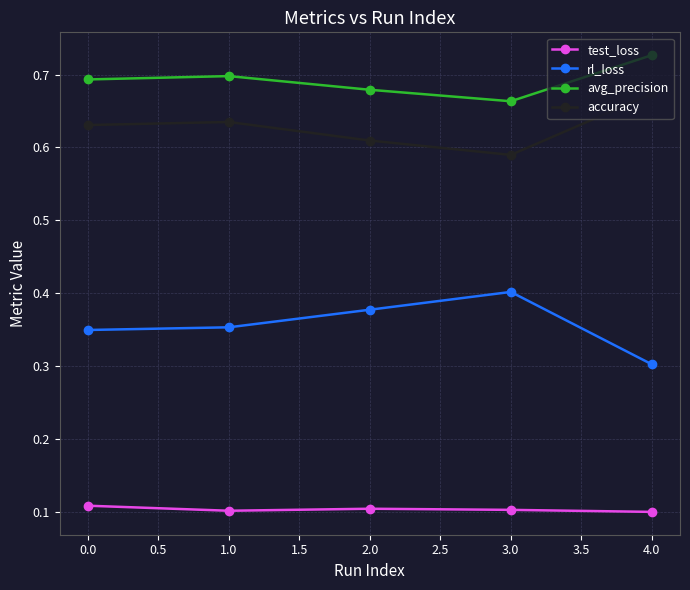

Rank the series at 4.0 from highest to lowest value.

avg_precision, accuracy, rl_loss, test_loss